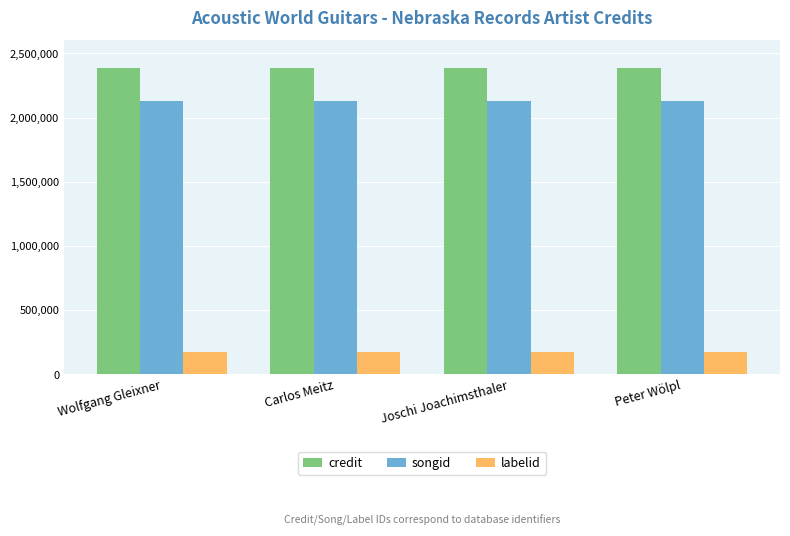

Reading left to right, extract all data points from this chart.

credit: Wolfgang Gleixner=2384811	Carlos Meitz=2384811	Joschi Joachimsthaler=2384811	Peter Wölpl=2384811
songid: Wolfgang Gleixner=2126225	Carlos Meitz=2126225	Joschi Joachimsthaler=2126225	Peter Wölpl=2126225
labelid: Wolfgang Gleixner=170587	Carlos Meitz=170587	Joschi Joachimsthaler=170587	Peter Wölpl=170587